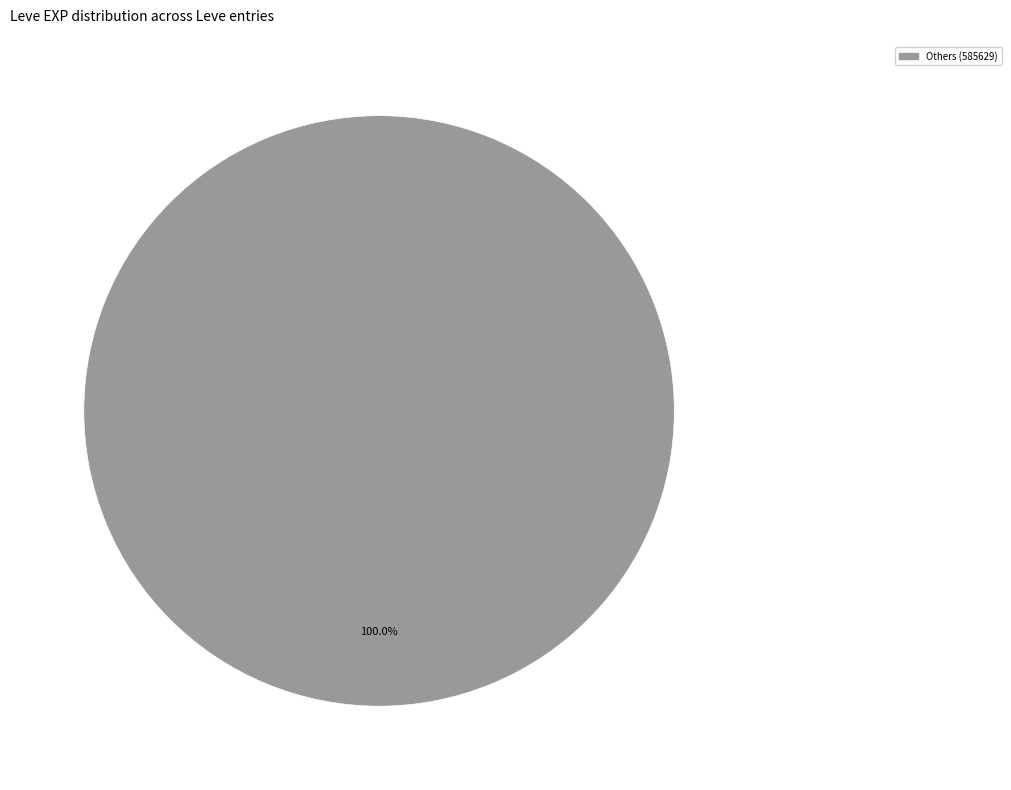

Does any single category account for the majority?

Yes